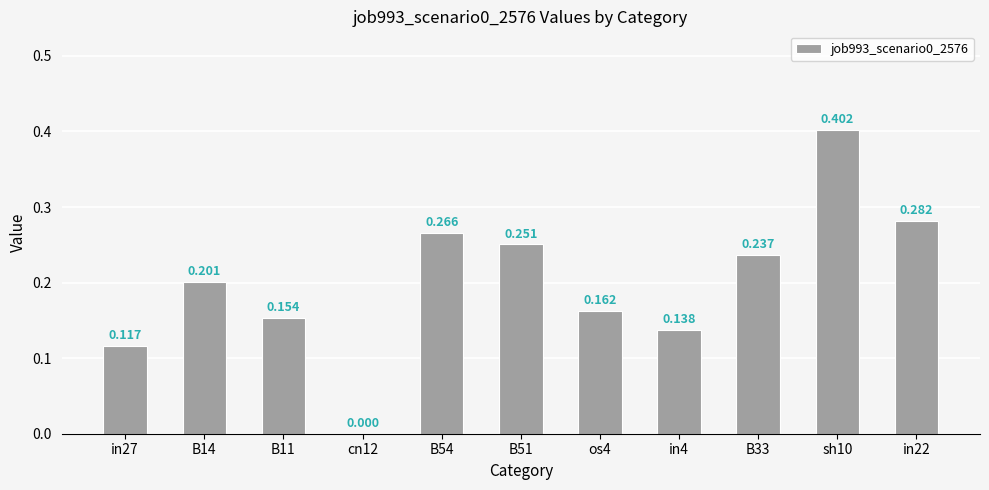

What value does the data have at in4?

0.1